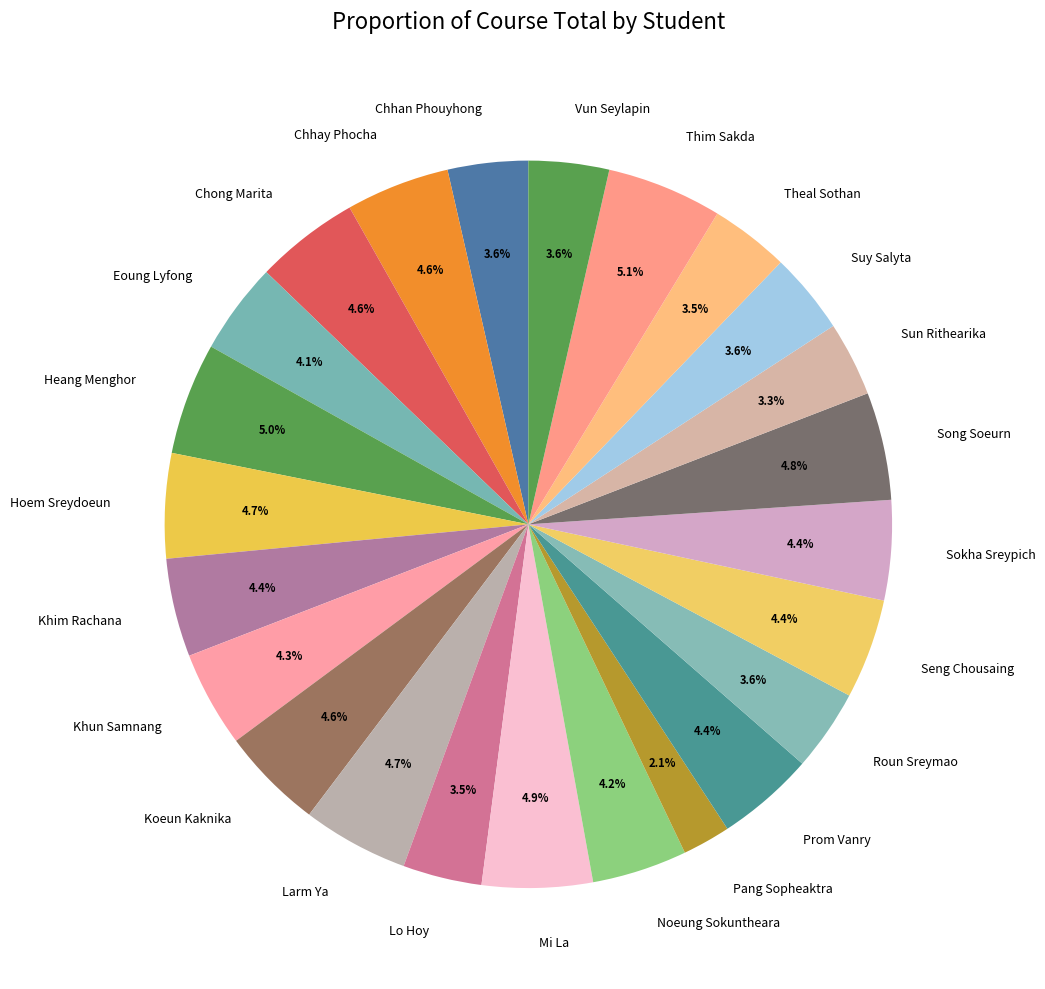

What is the ratio of the value at Seng Chousaing to the value at Sokha Sreypich?

1.0